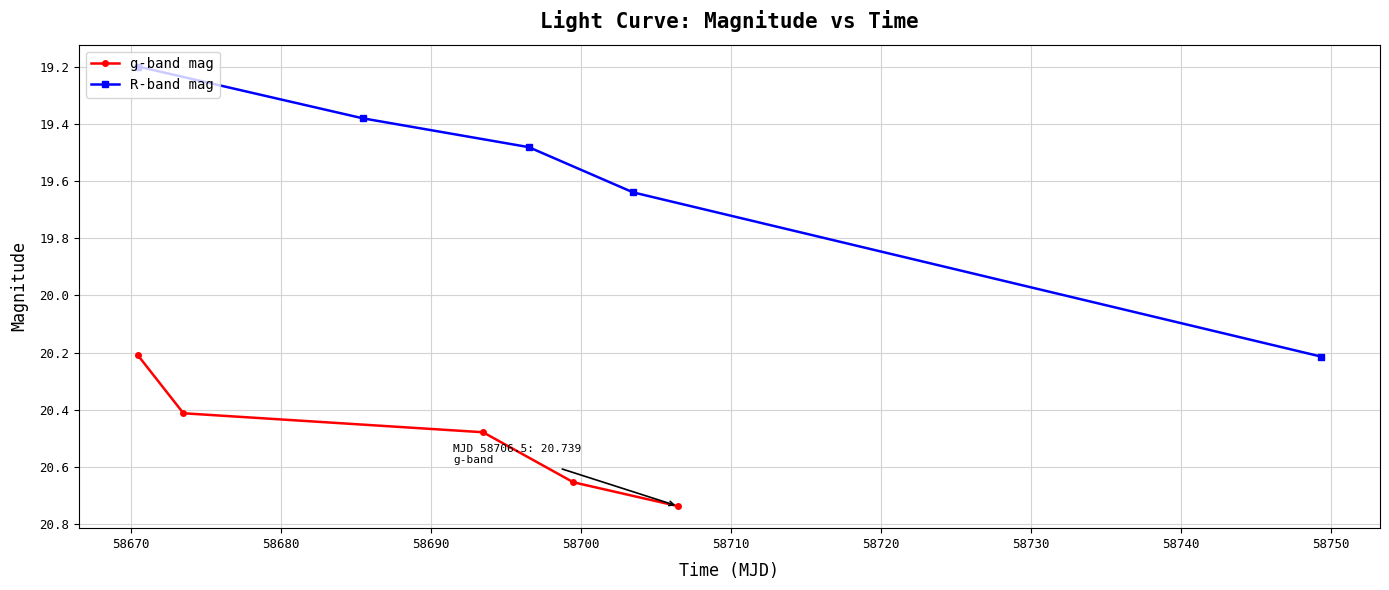

How many g-band mag values are between 20 and 21?

5